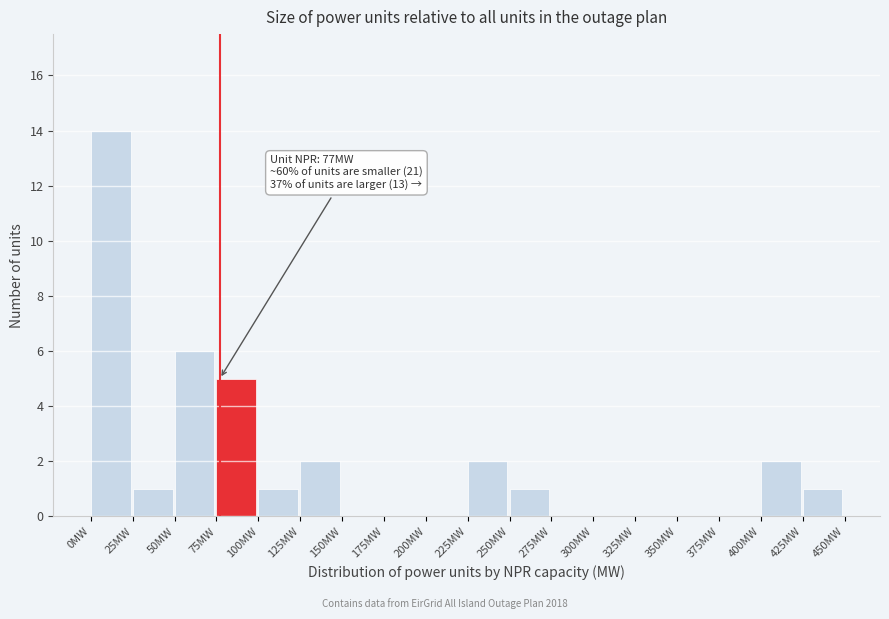

Which range on the x-axis has the tallest bar?

0 to 25